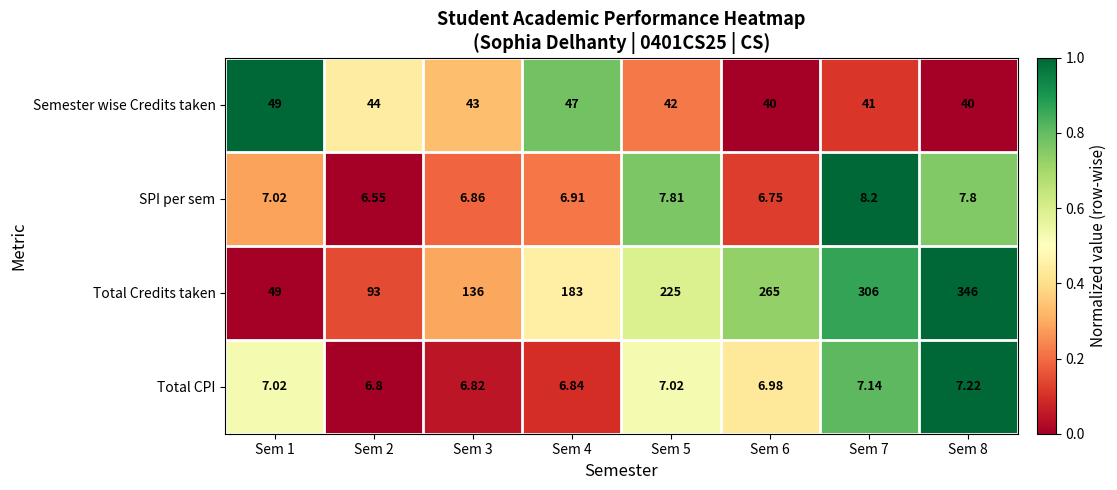

Between Sem 4 and Sem 5, which series saw the biggest shift?

Total Credits taken